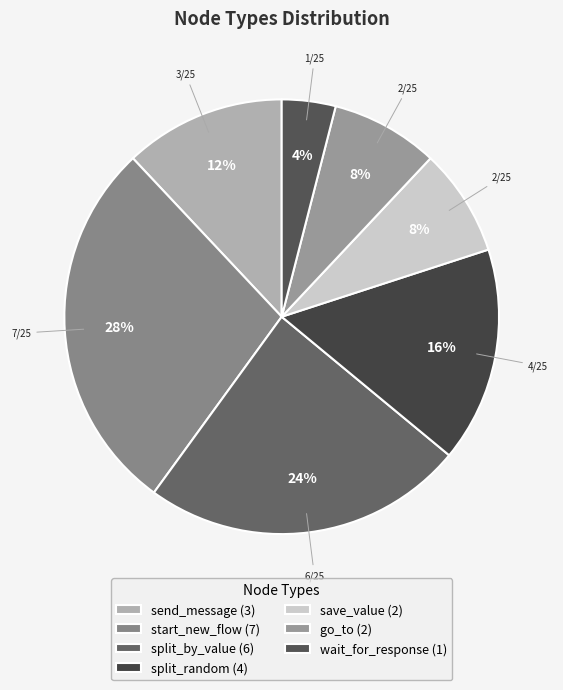

Which has a higher value, wait_for_response or split_by_value?

split_by_value